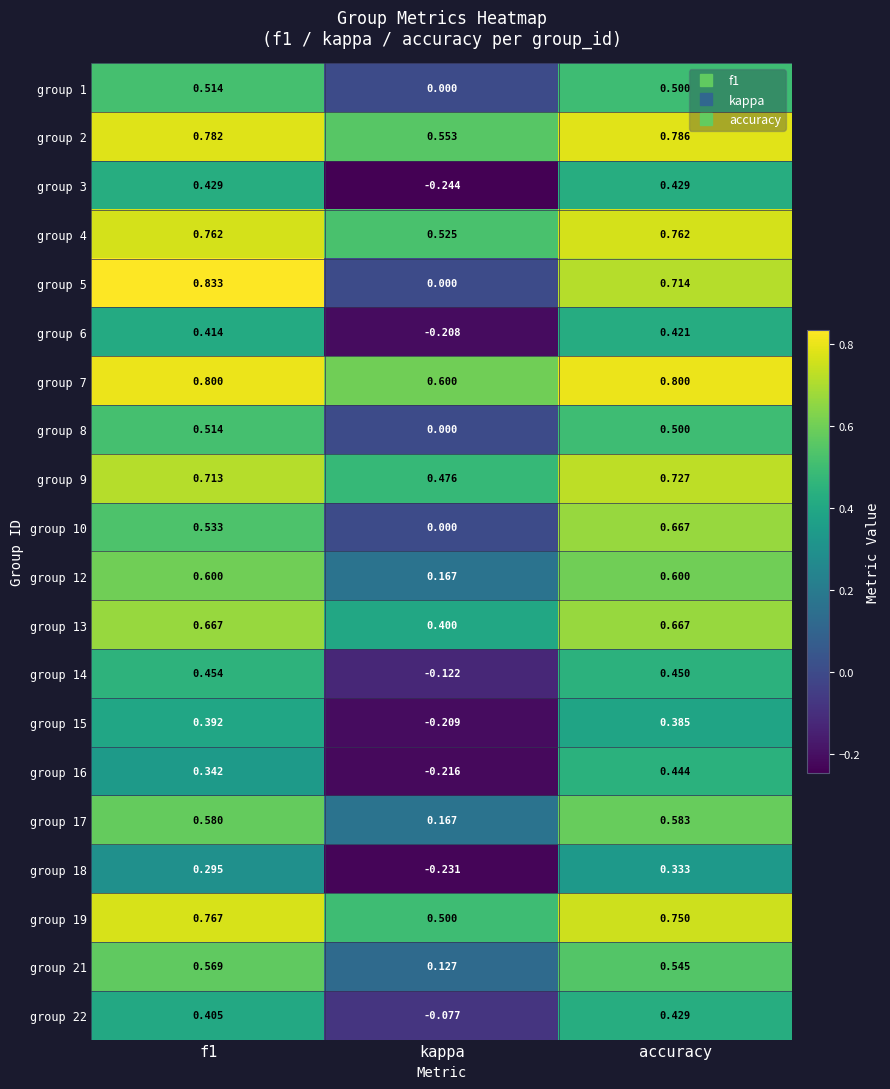

How many distinct data groups are displayed?

20